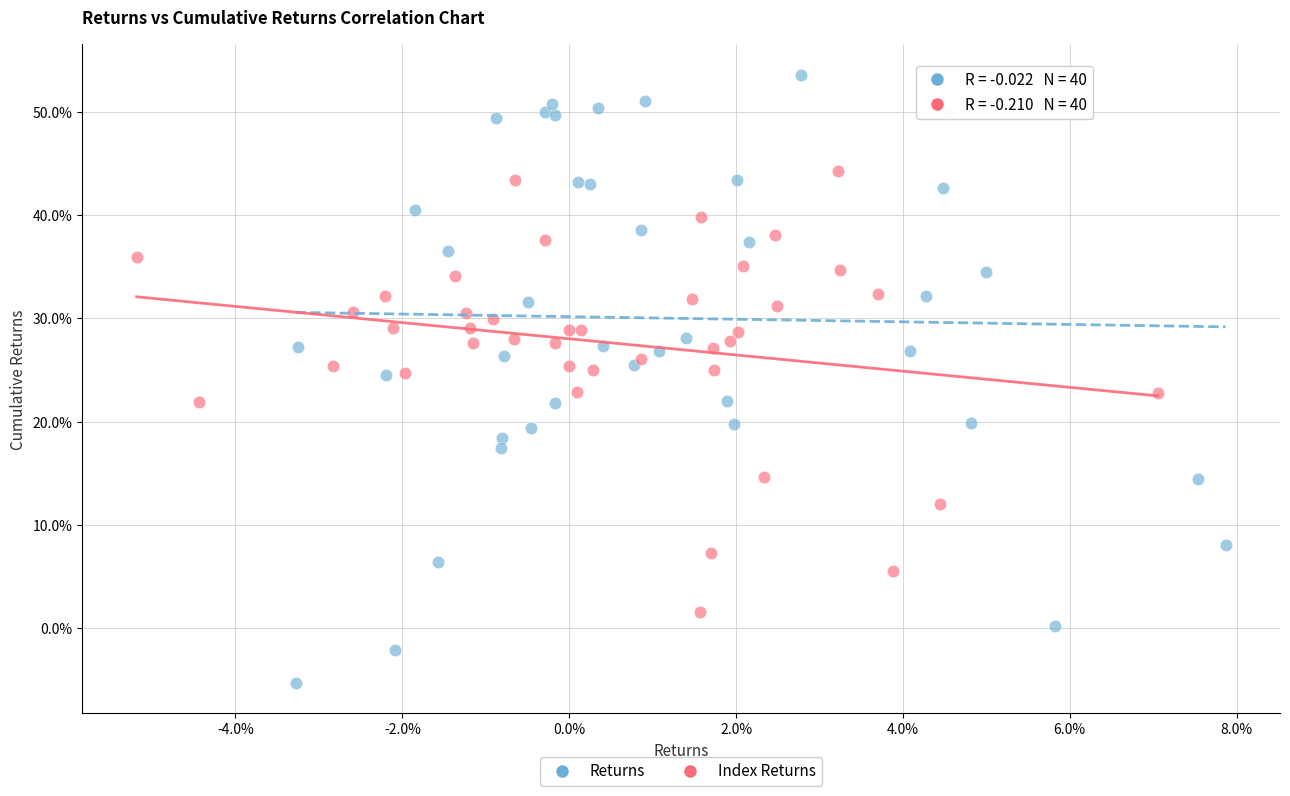

Which series has the largest Y range (max minus min)?

Returns